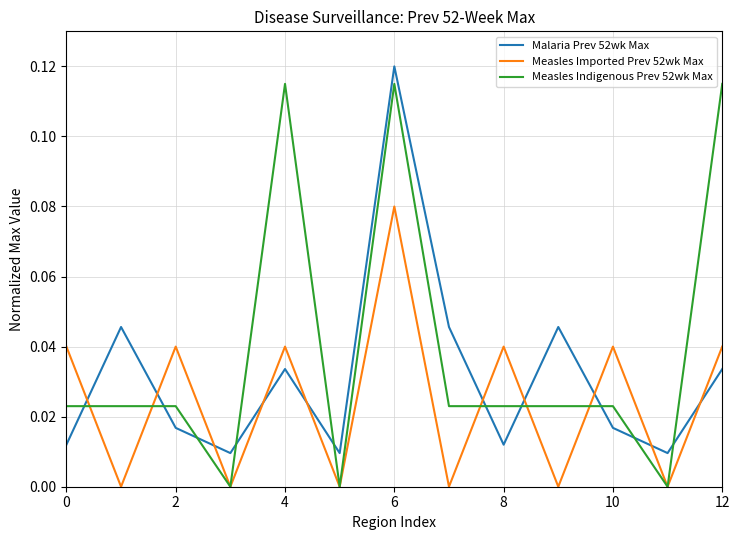

How many interior local valleys does the Malaria Prev 52wk Max series have?

4